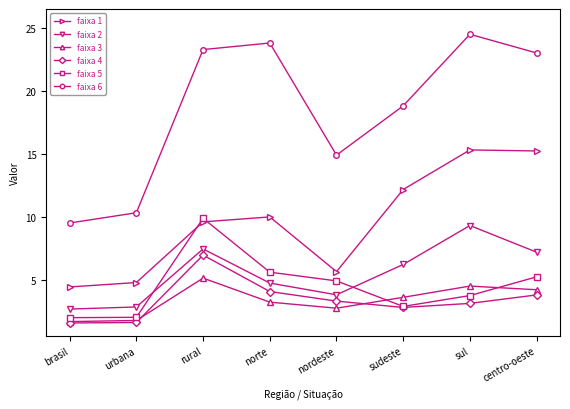

True or false: faixa 6 has a value of 11.9 at rural.

False